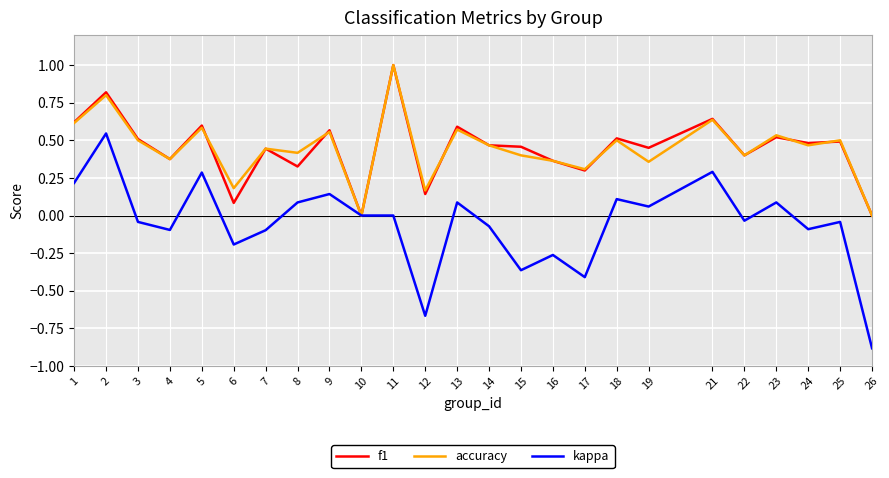

How many categories are shown in the chart?

25